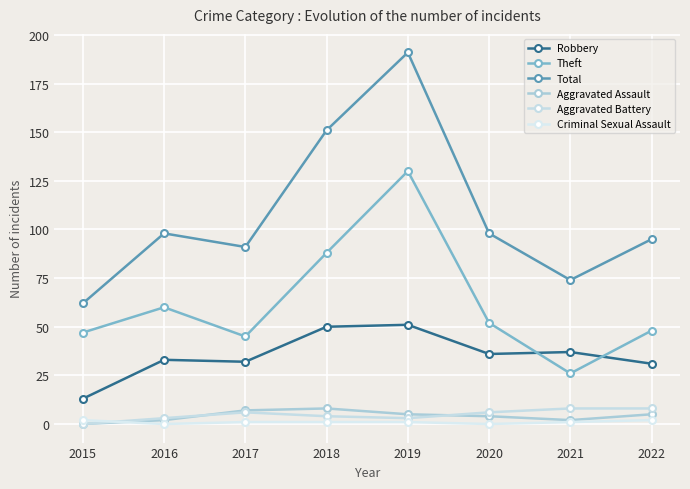

Reading left to right, transcribe all the data shown in this chart.

Robbery: 2015=13	2016=33	2017=32	2018=50	2019=51	2020=36	2021=37	2022=31
Theft: 2015=47	2016=60	2017=45	2018=88	2019=130	2020=52	2021=26	2022=48
Total: 2015=62	2016=98	2017=91	2018=151	2019=191	2020=98	2021=74	2022=95
Aggravated Assault: 2015=0	2016=2	2017=7	2018=8	2019=5	2020=4	2021=2	2022=5
Aggravated Battery: 2015=0	2016=3	2017=6	2018=4	2019=3	2020=6	2021=8	2022=8
Criminal Sexual Assault: 2015=2	2016=0	2017=1	2018=1	2019=1	2020=0	2021=1	2022=2